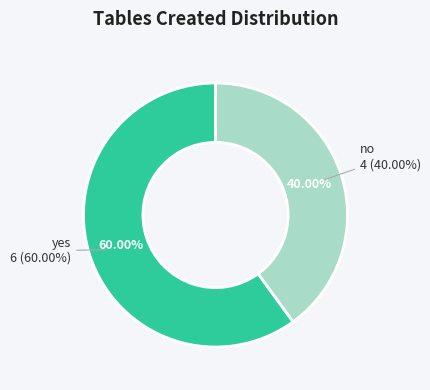

Count the number of slices in the pie.

2